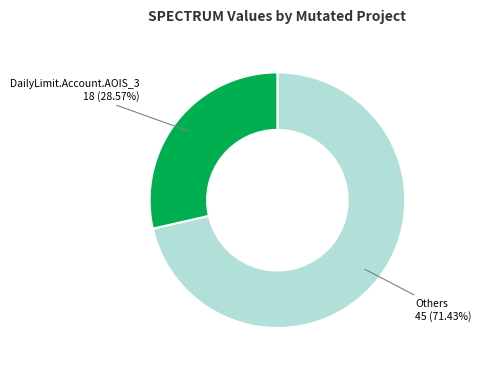

Count the number of slices in the pie.

2